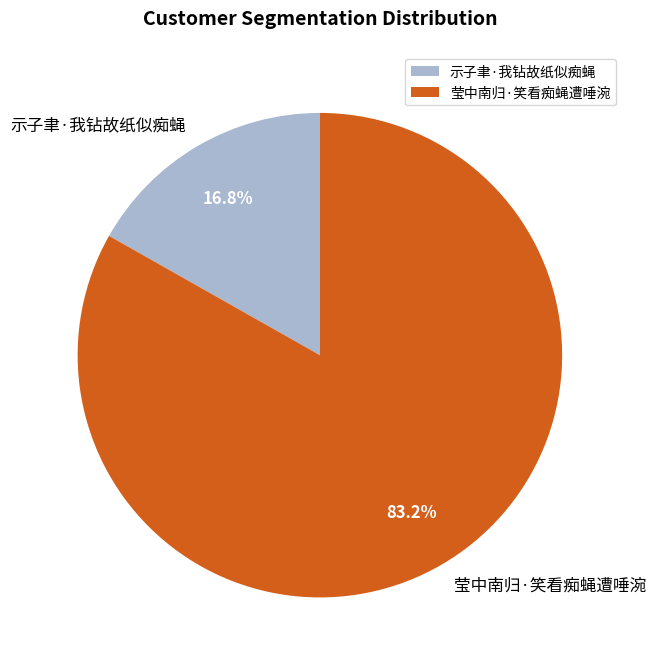

To the nearest percent, what is the combined percentage of 莹中南归·笑看痴蝇遭唾涴 and 示子聿·我钻故纸似痴蝇?

100%